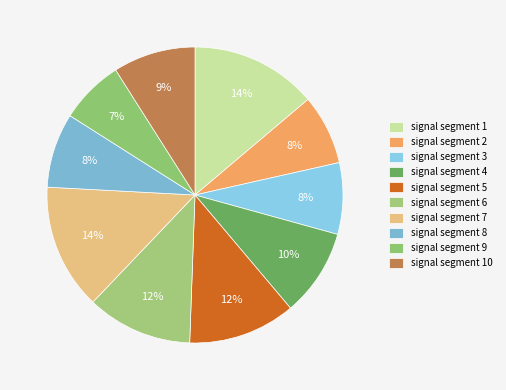

Count the number of slices in the pie.

10